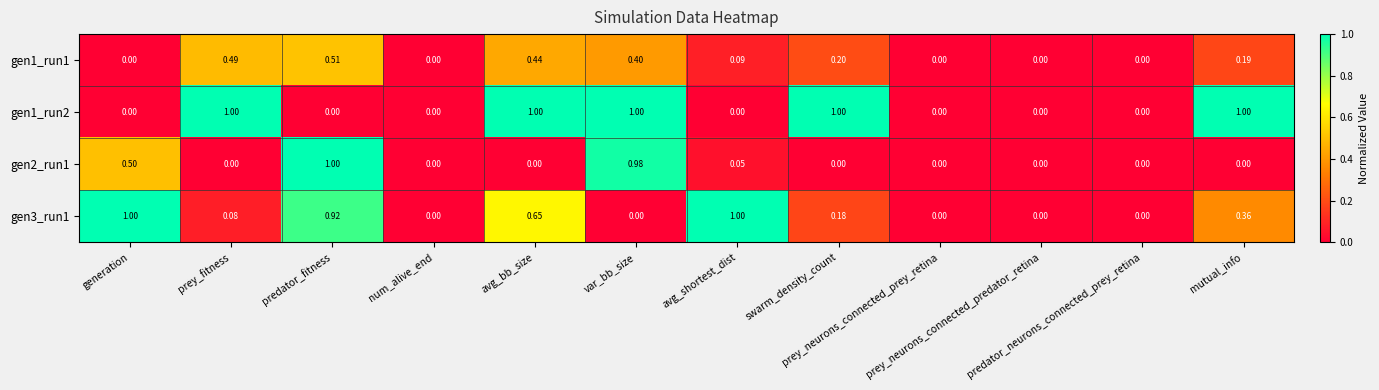

Rank the series by their maximum value, from highest to lowest.

gen1_run2, gen2_run1, gen3_run1, gen1_run1